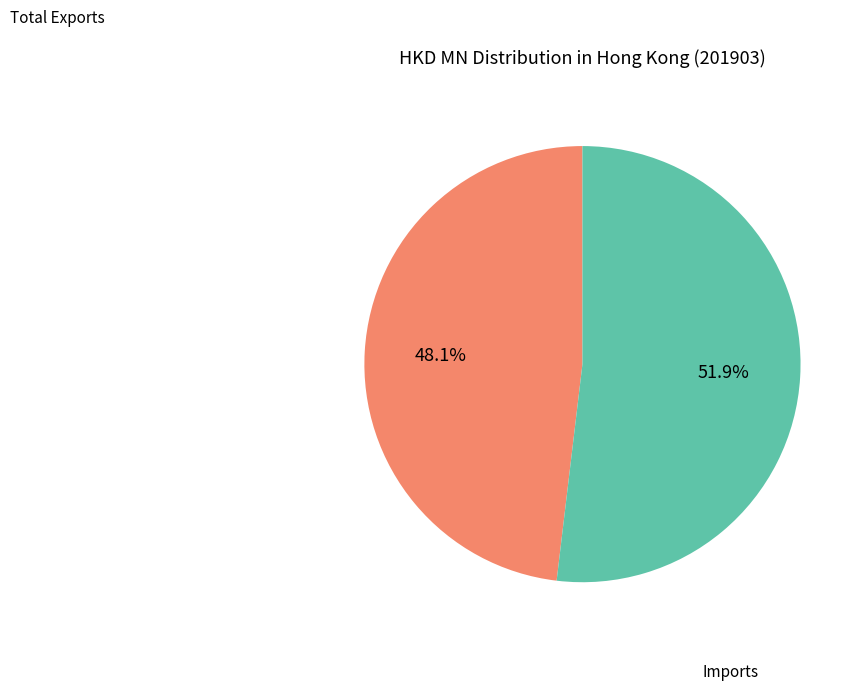

Is there any slice that represents more than half of the pie?

Yes